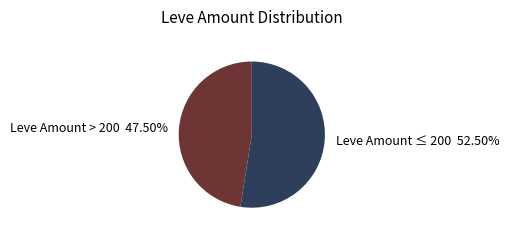

What is the smallest slice in the pie chart?

Leve Amount > 200 47.50%